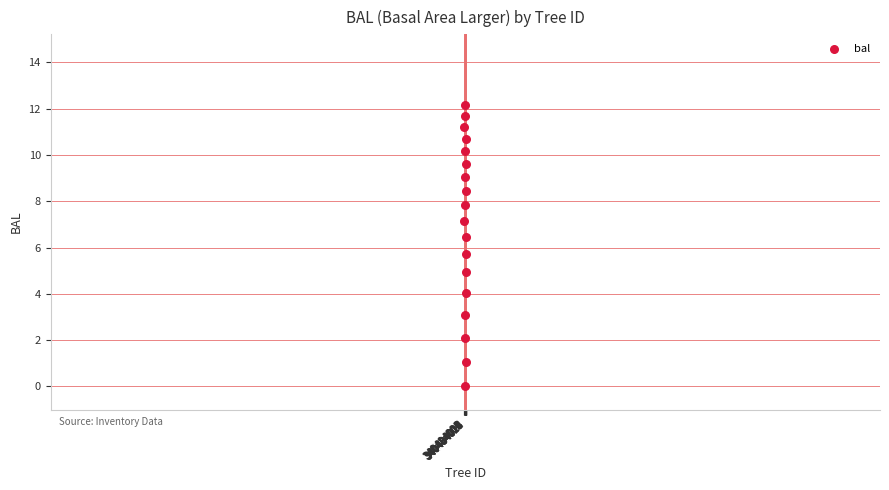

What Y value in the scatter plot is closest to 6?

5.7